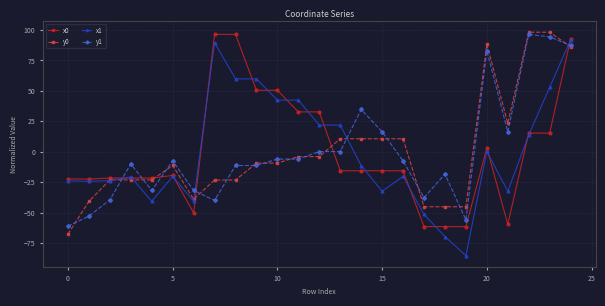

Which series has the widest spread of values?

x1